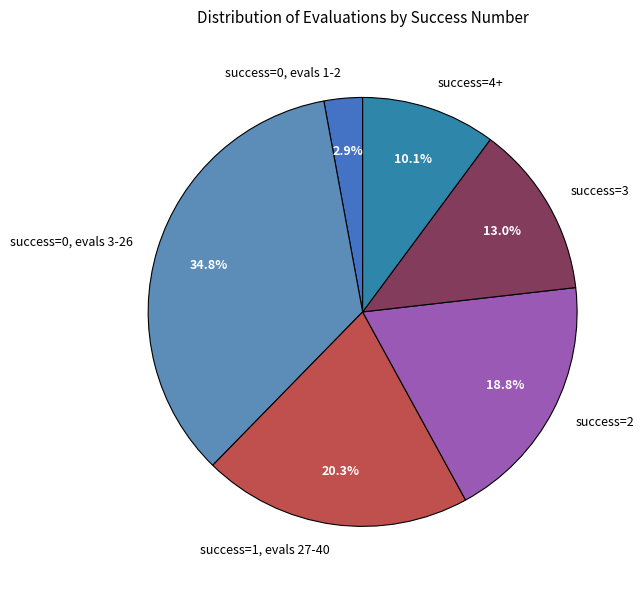

Is there any slice that represents more than half of the pie?

No